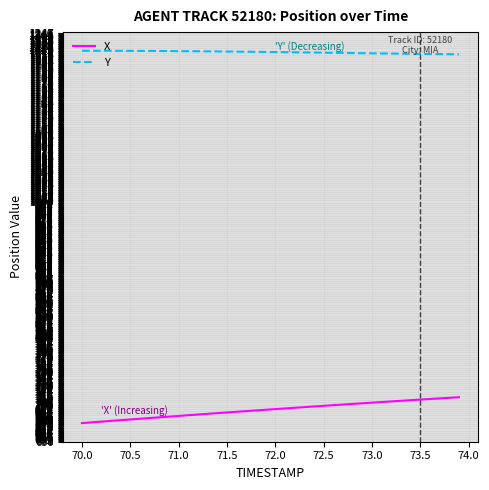

What is the sum of all X values?

27858.8